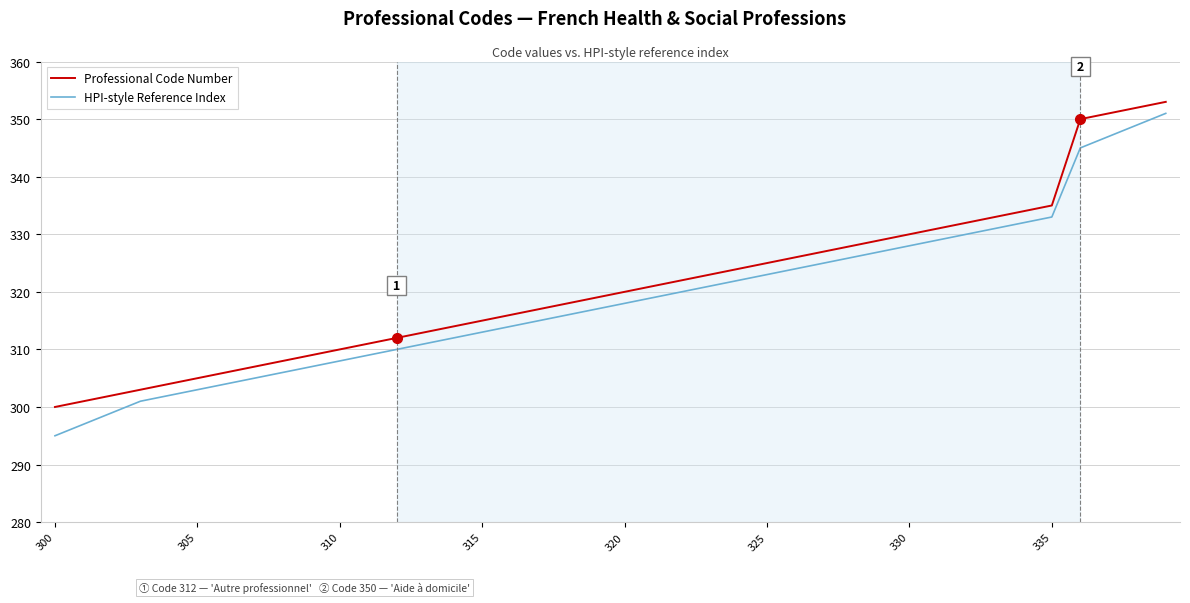

Does the chart have visible grid lines?

Yes